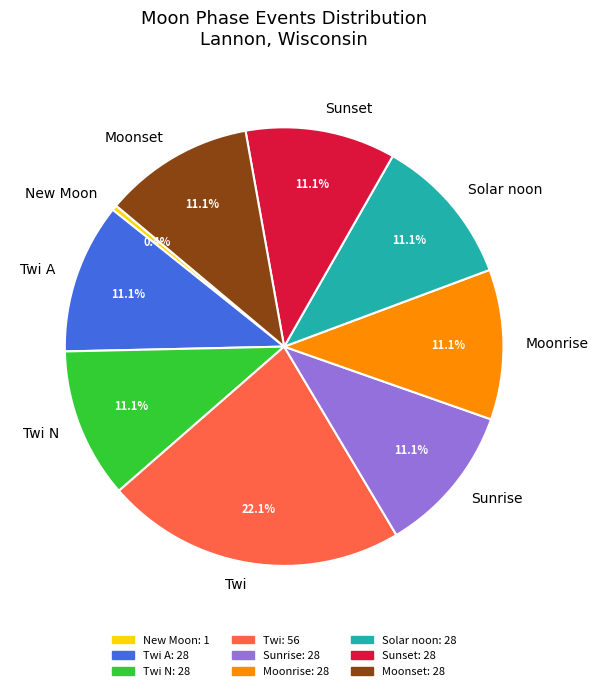

Combined, do Twi and New Moon account for over 50%?

No